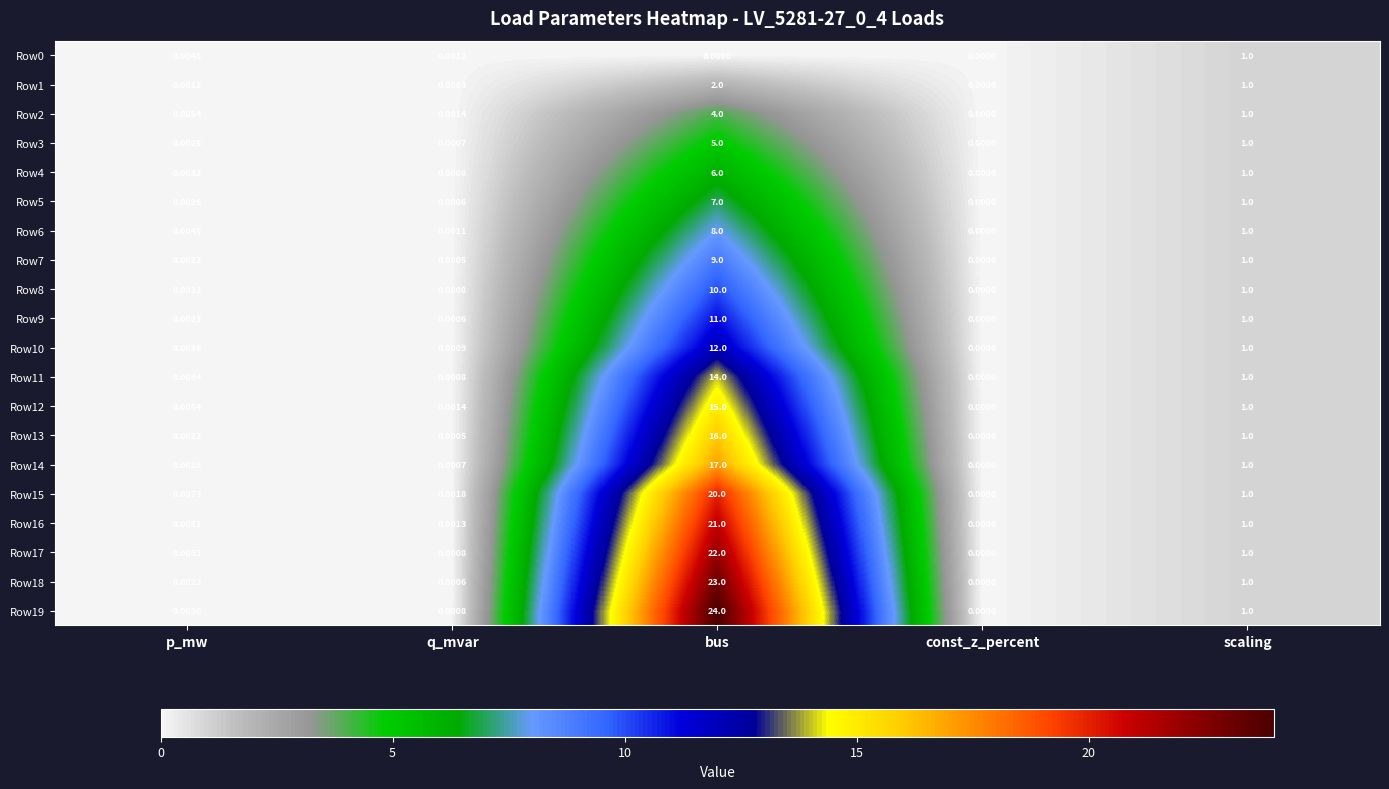

At which label is Row15 closest to 10?

scaling